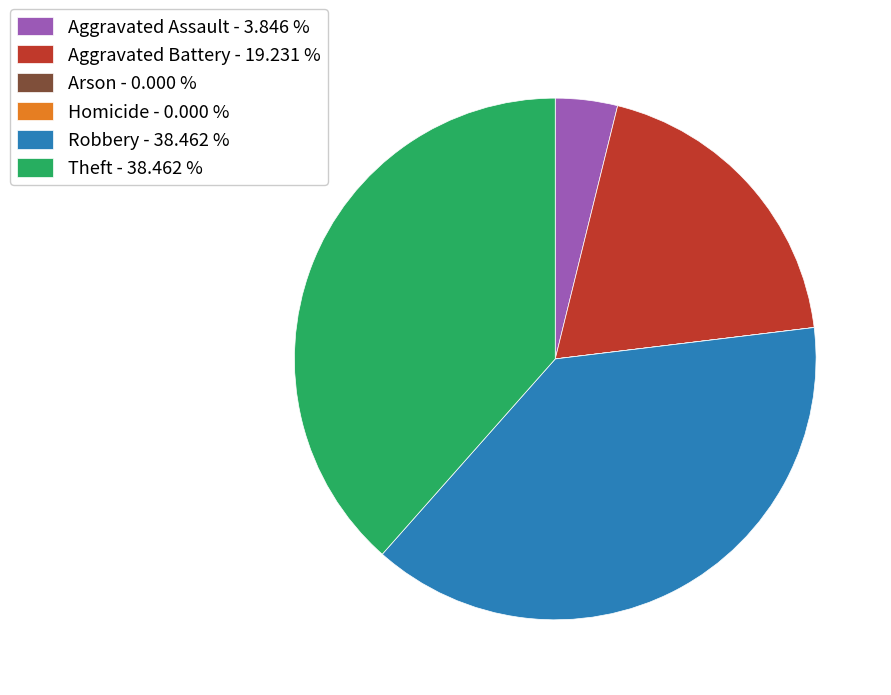

True or false: Robbery accounts for 38% of the total.

True